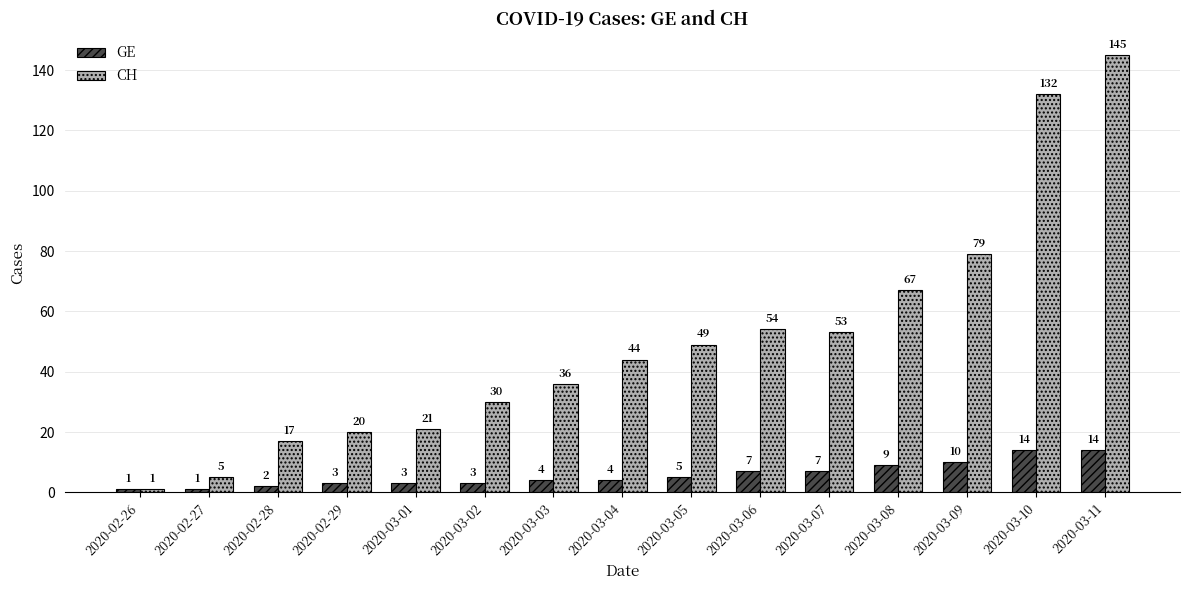

Which series has the largest range (max minus min)?

CH